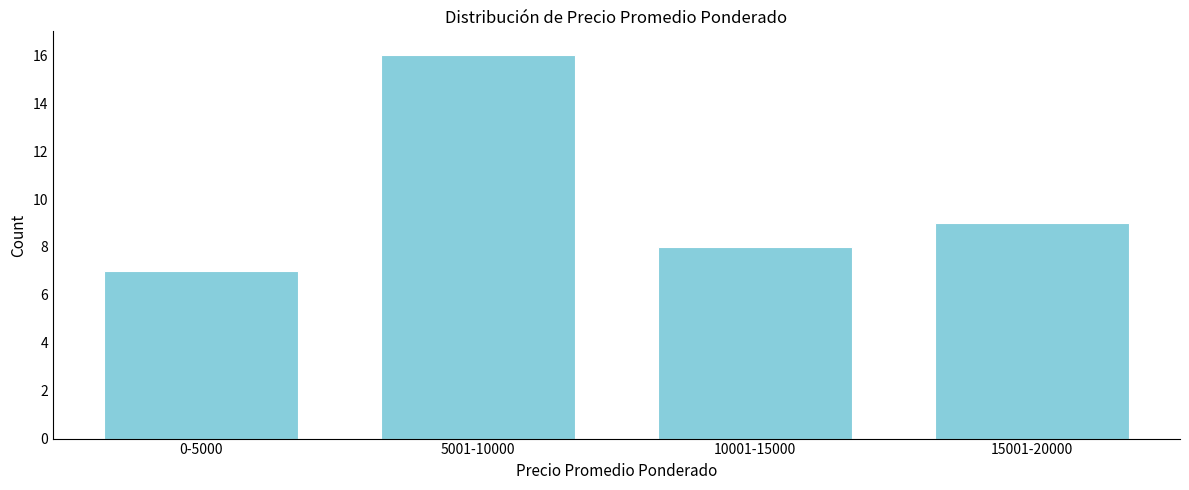

Reading left to right, what are all the values shown in this chart?

7	16	8	9